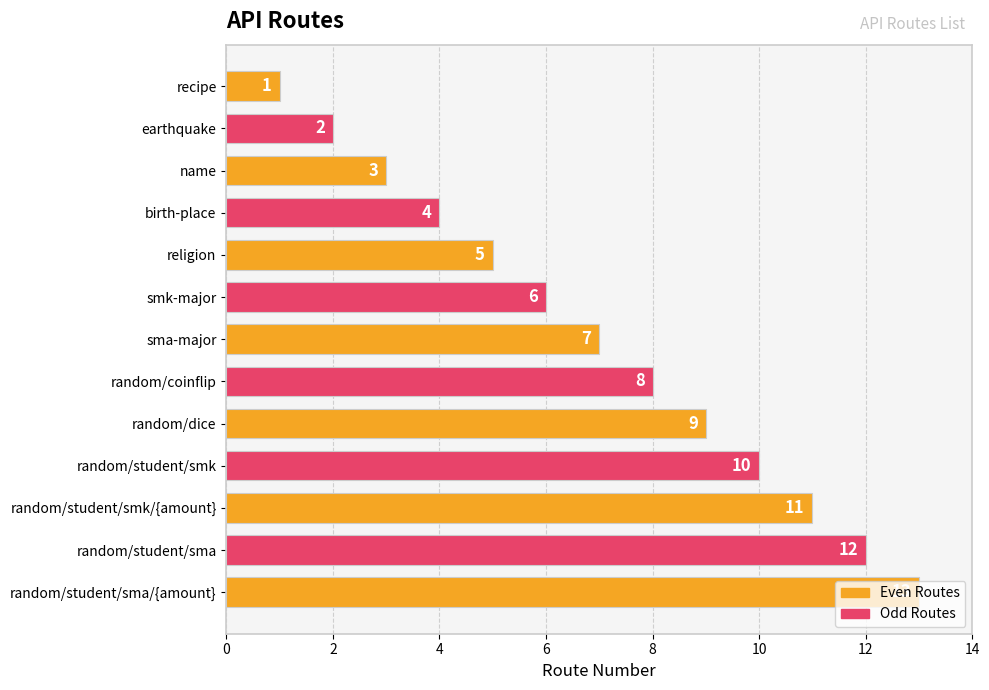

Is it true that the value at random/student/smk is 10?

True